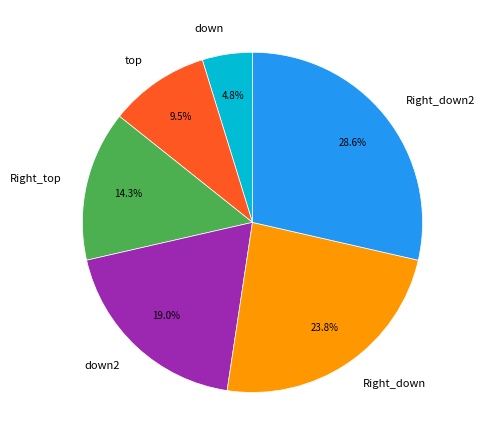

Between Right_top and Right_down, which is larger?

Right_down